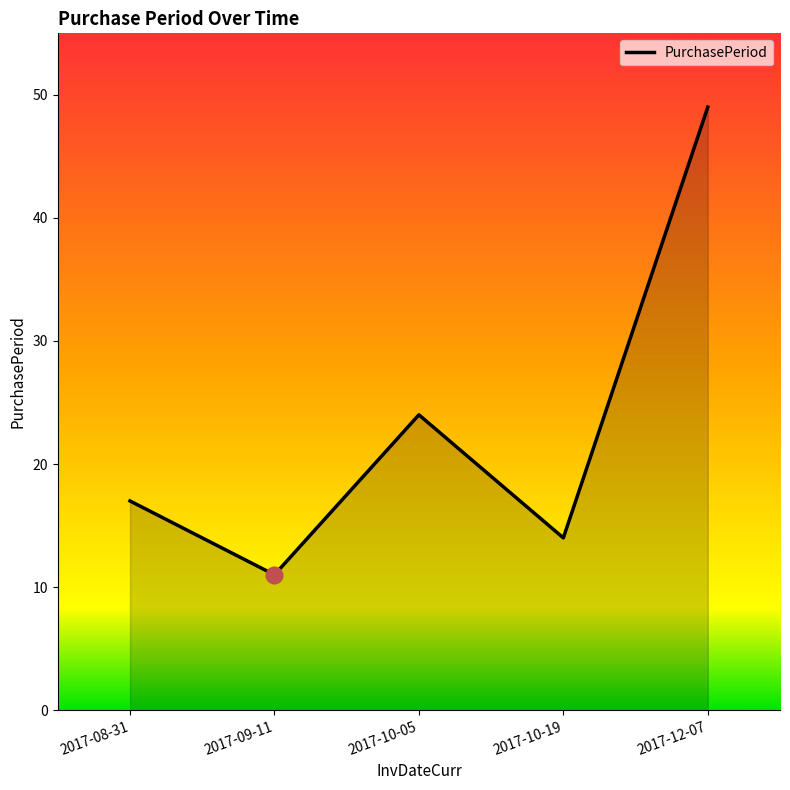

What is the ratio of the value at 2017-10-05 to the value at 2017-10-19?

1.7